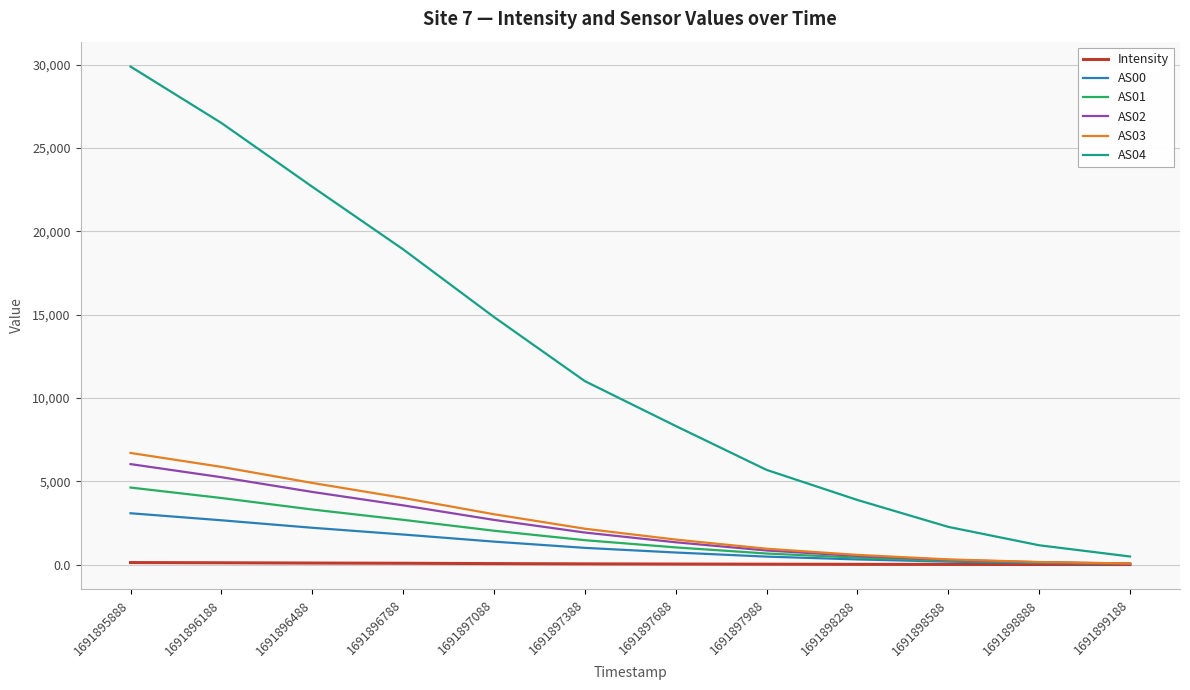

What is the sum of the AS03 values at 1691899188 and 1691896188?

5923.0